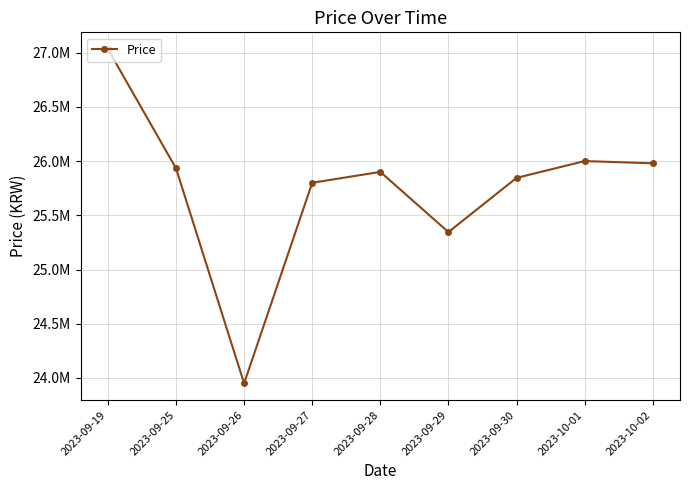

Rank the categories by value from lowest to highest.

2023-09-26, 2023-09-29, 2023-09-27, 2023-09-30, 2023-09-28, 2023-09-25, 2023-10-02, 2023-10-01, 2023-09-19